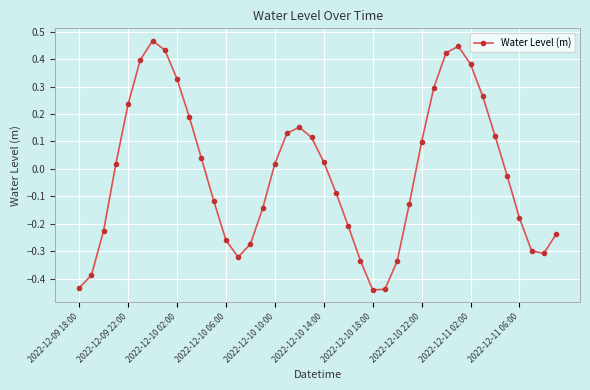

How many points are higher than both their immediate neighbors (excluding endpoints)?

3